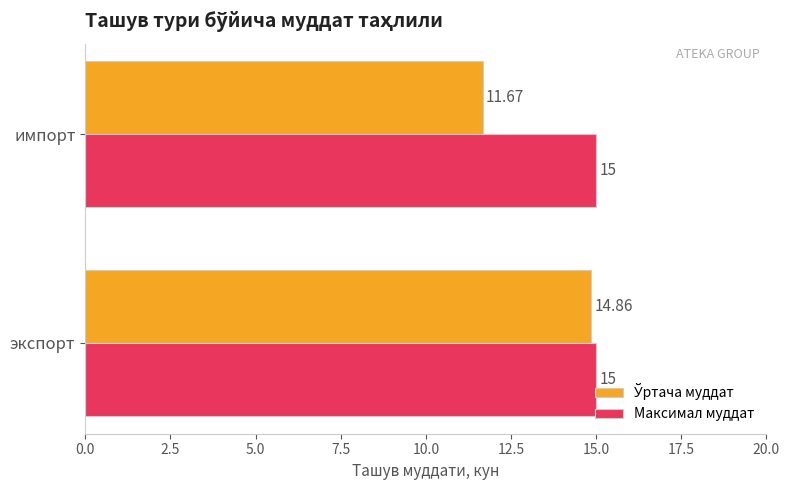

Which series has the largest total across all categories?

Максимал муддат